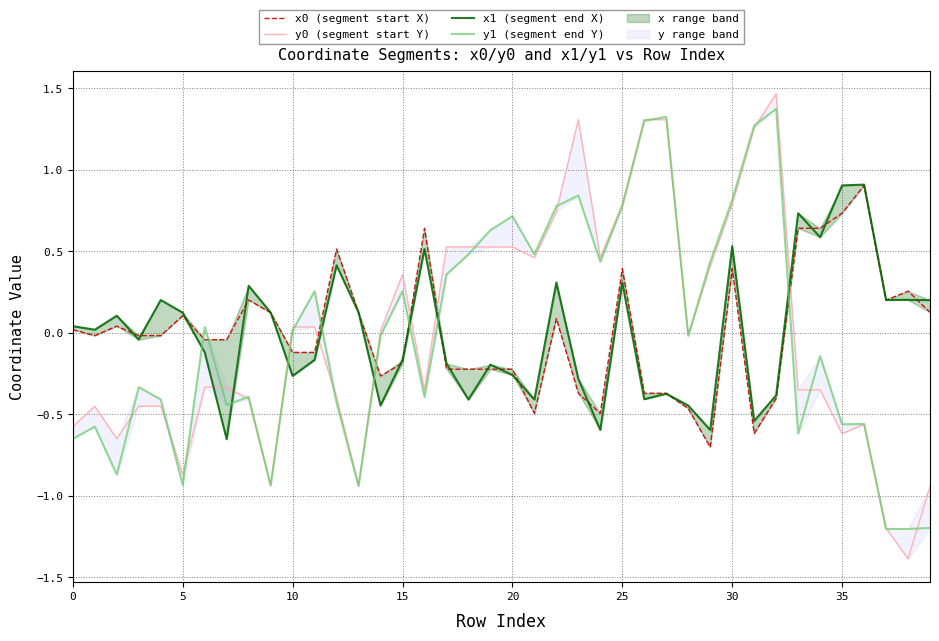

Reading left to right, list all the values displayed in this chart.

x0 (segment start X): 0.0	-0.0	0.0	-0.0	-0.0	0.1	-0.0	-0.0	0.2	0.1	-0.1	-0.1	0.5	0.1	-0.3	-0.2	0.6	-0.2	-0.2	-0.2	-0.2	-0.5	0.1	-0.4	-0.5	0.4	-0.4	-0.4	-0.5	-0.7	0.4	-0.6	-0.4	0.6	0.6	0.7	0.9	0.2	0.3	0.1
y0 (segment start Y): -0.6	-0.5	-0.7	-0.5	-0.5	-0.9	-0.3	-0.3	-0.4	-0.9	0.0	0.0	-0.4	-0.9	0.0	0.4	-0.4	0.5	0.5	0.5	0.5	0.5	0.7	1.3	0.5	0.8	1.3	1.3	-0.0	0.4	0.8	1.3	1.5	-0.4	-0.4	-0.6	-0.6	-1.2	-1.4	-0.9
x1 (segment end X): 0.0	0.0	0.1	-0.0	0.2	0.1	-0.1	-0.7	0.3	0.1	-0.3	-0.2	0.4	0.1	-0.4	-0.2	0.5	-0.2	-0.4	-0.2	-0.3	-0.4	0.3	-0.3	-0.6	0.3	-0.4	-0.4	-0.4	-0.6	0.5	-0.5	-0.4	0.7	0.6	0.9	0.9	0.2	0.2	0.2
y1 (segment end Y): -0.7	-0.6	-0.9	-0.3	-0.4	-0.9	0.0	-0.4	-0.4	-0.9	0.0	0.3	-0.4	-0.9	-0.0	0.3	-0.4	0.4	0.5	0.6	0.7	0.5	0.8	0.8	0.4	0.8	1.3	1.3	-0.0	0.4	0.8	1.3	1.4	-0.6	-0.1	-0.6	-0.6	-1.2	-1.2	-1.2